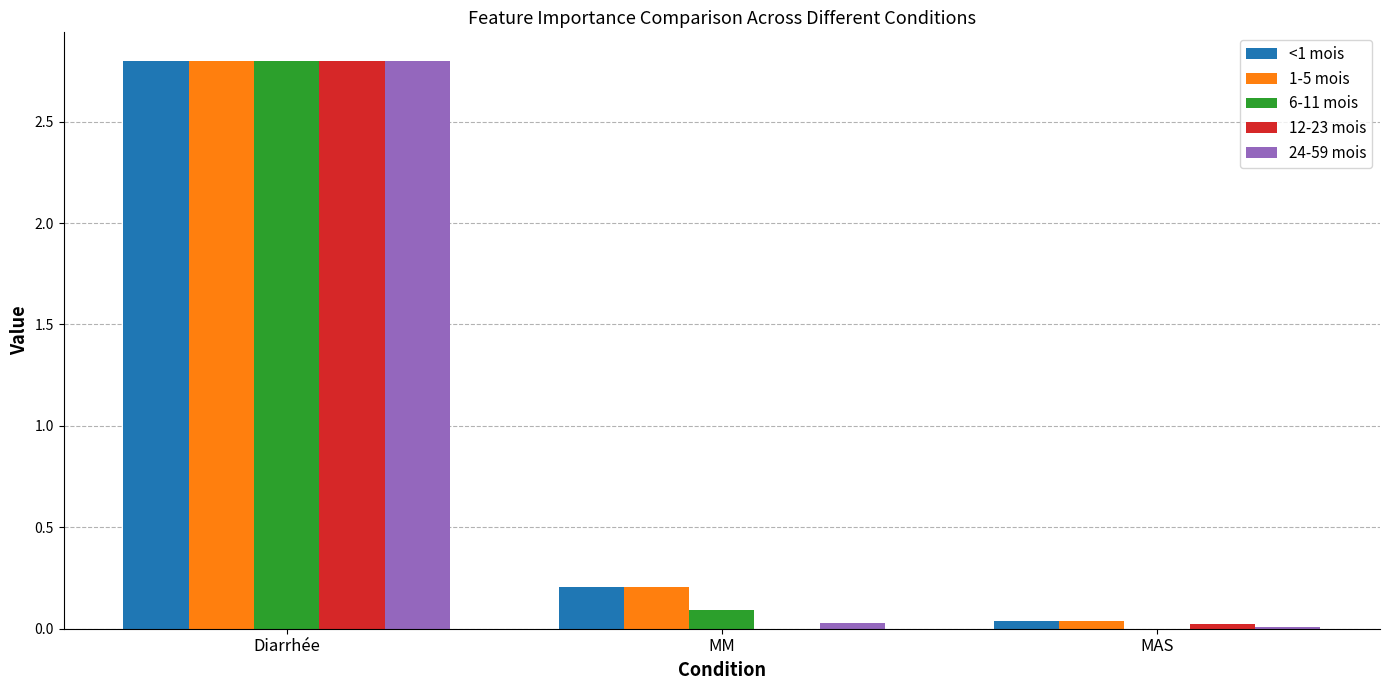

At which label is 1-5 mois closest to 1?

MM